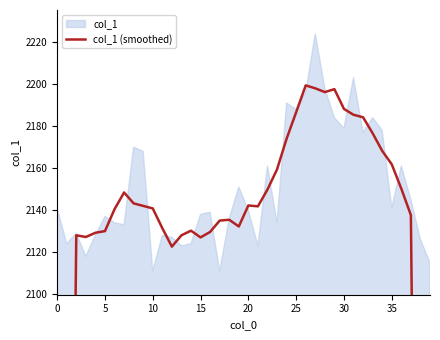

What is the maximum value shown in the chart?

2199.4